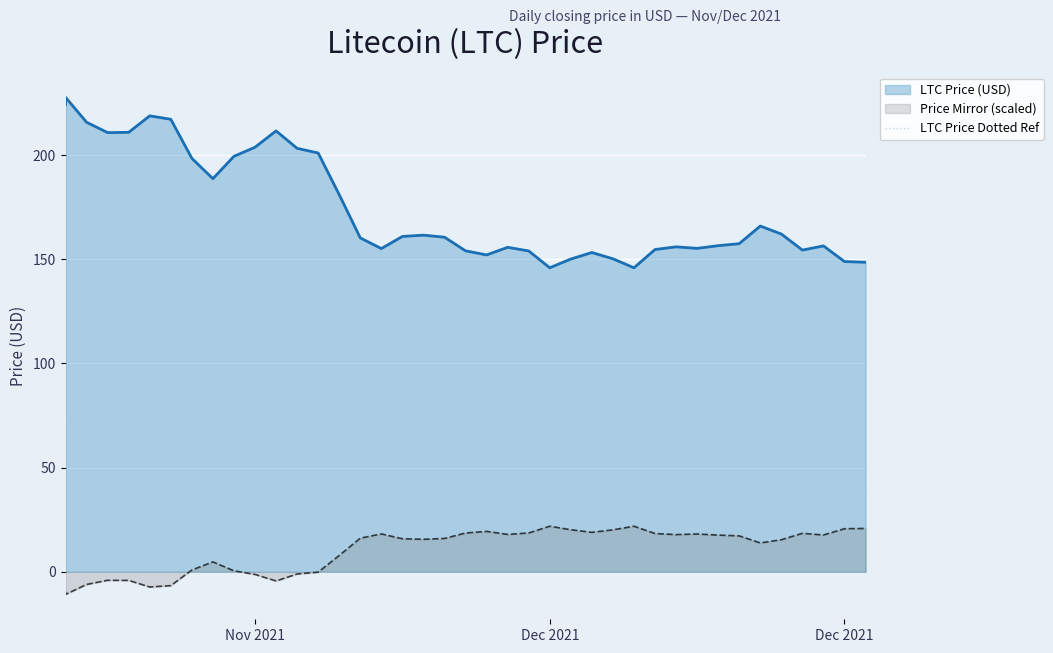

How many interior local valleys (lower than both neighbors) does the data have?

8